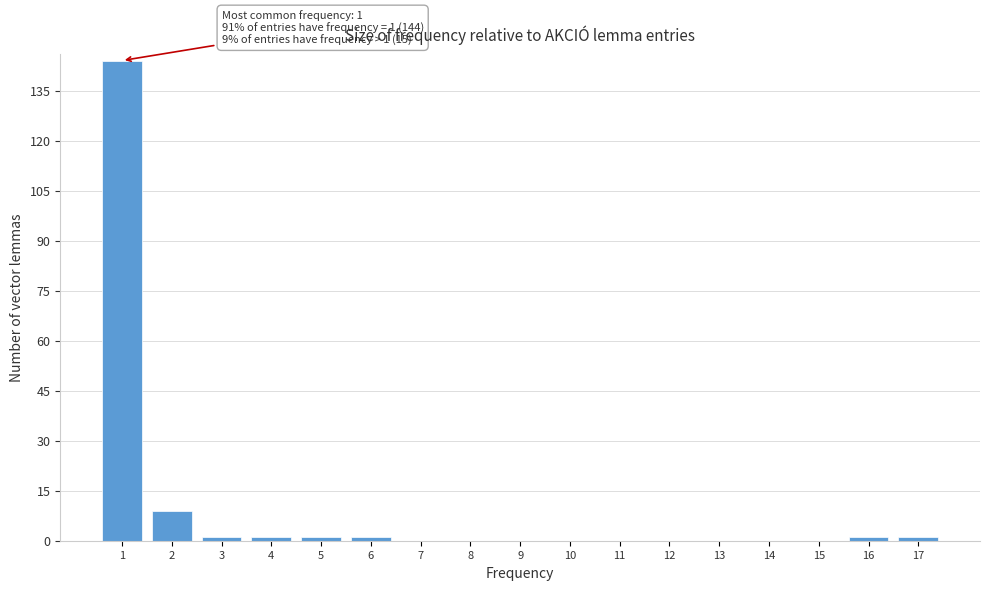

Which range on the x-axis has the tallest bar?

0.5 to 1.5